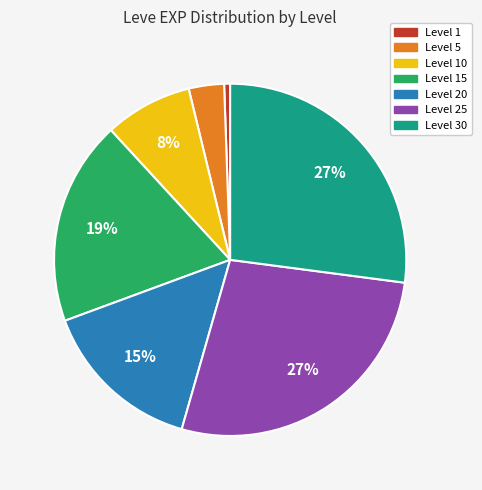

Does any single category account for the majority?

No